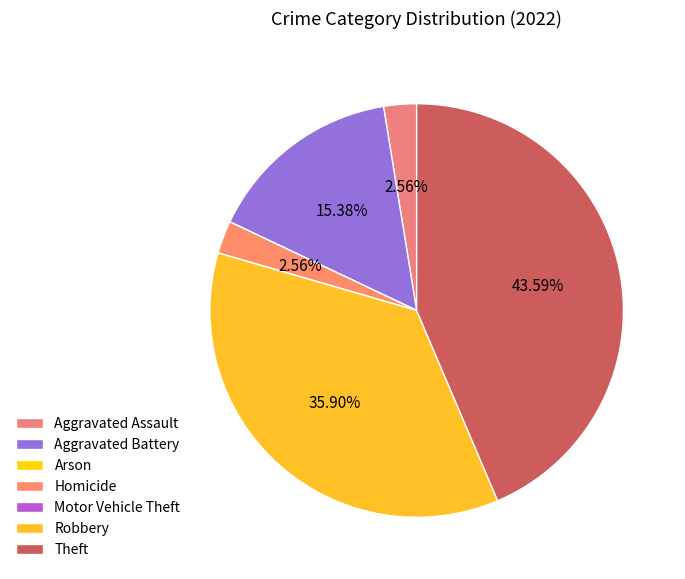

Which slice is the smallest?

Arson